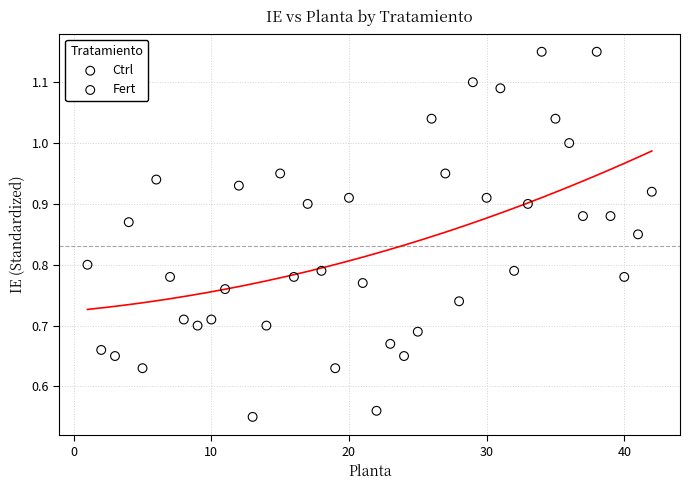

Which series reaches the maximum Y coordinate?

Fert